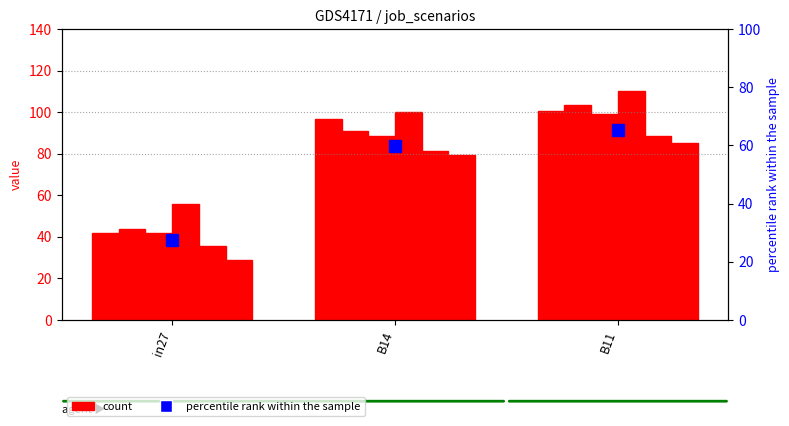

At which category does the chart reach its peak across all series?

B11